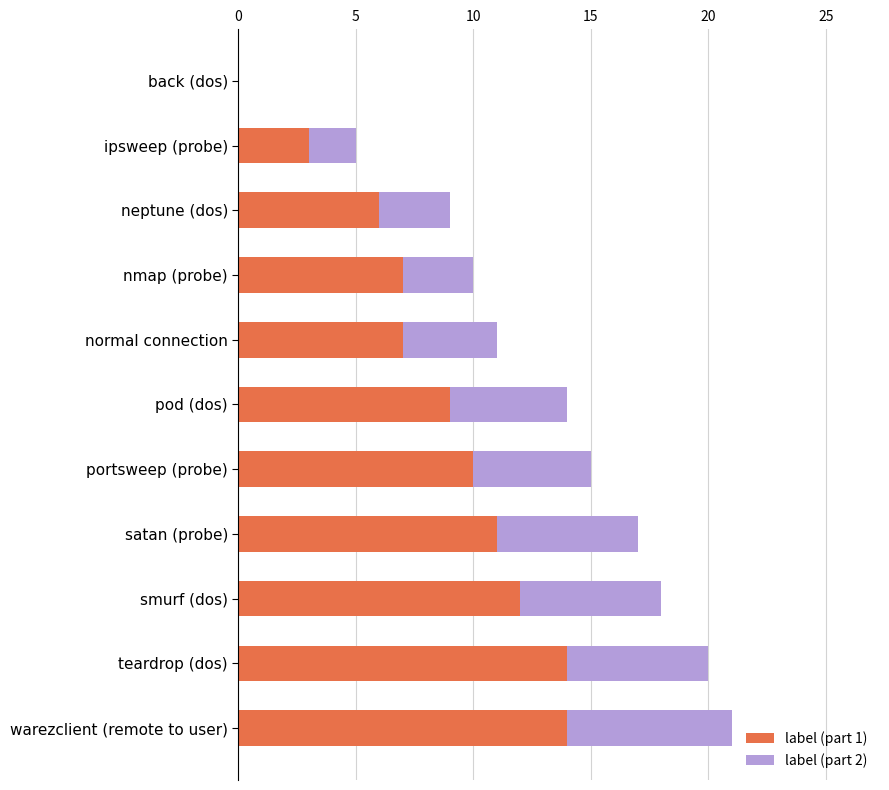

True or false: label (part 1) has a value of 0 at back (dos).

True